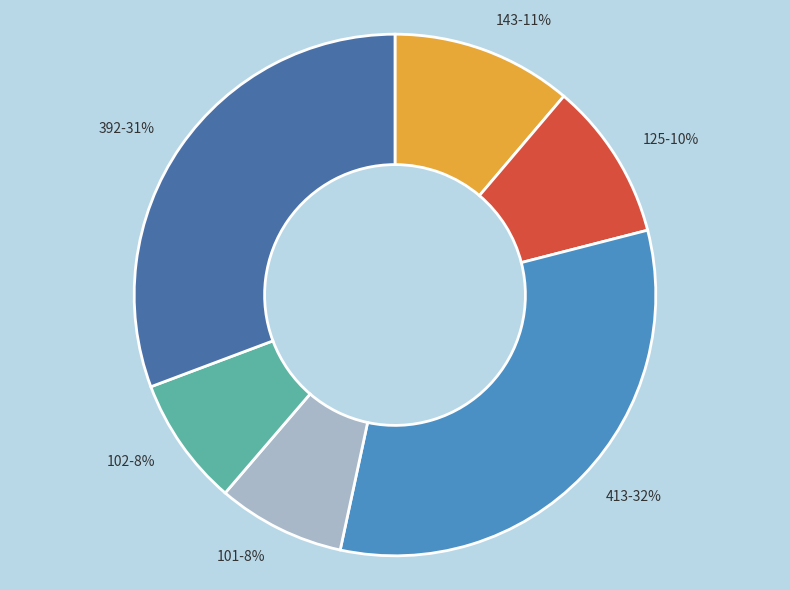

How many segments does this pie chart have?

6